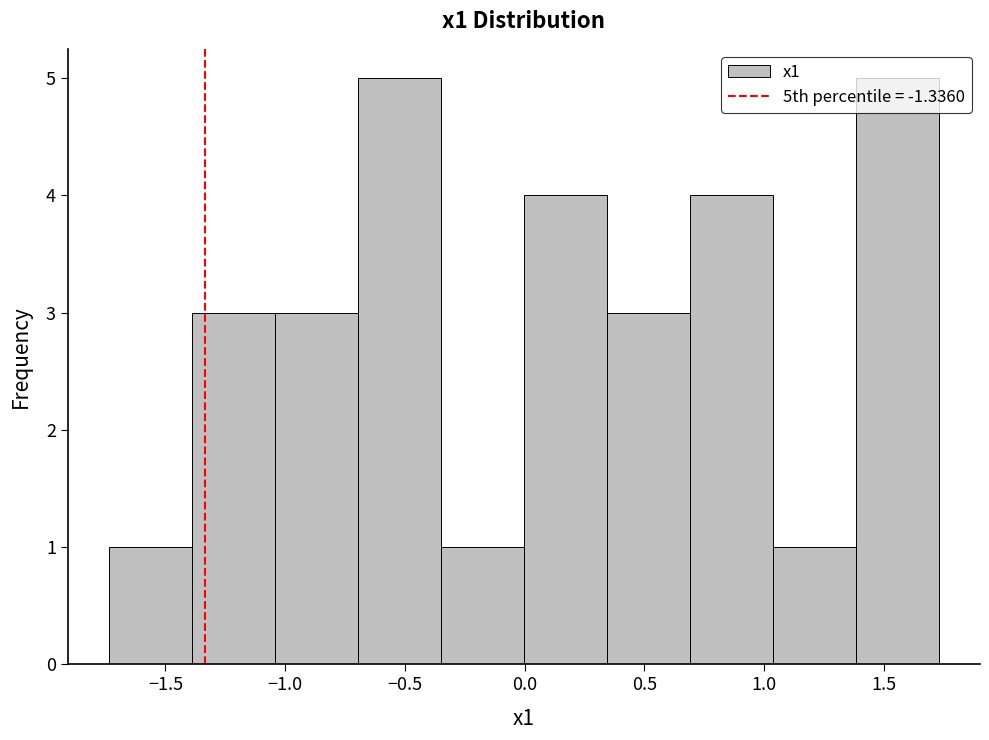

How tall is the bar that spans 0.70 to 1.05 on the x-axis? Neither the bar edges nor the heights are printed on the chart, so give them approximately, as read against the axes.

4